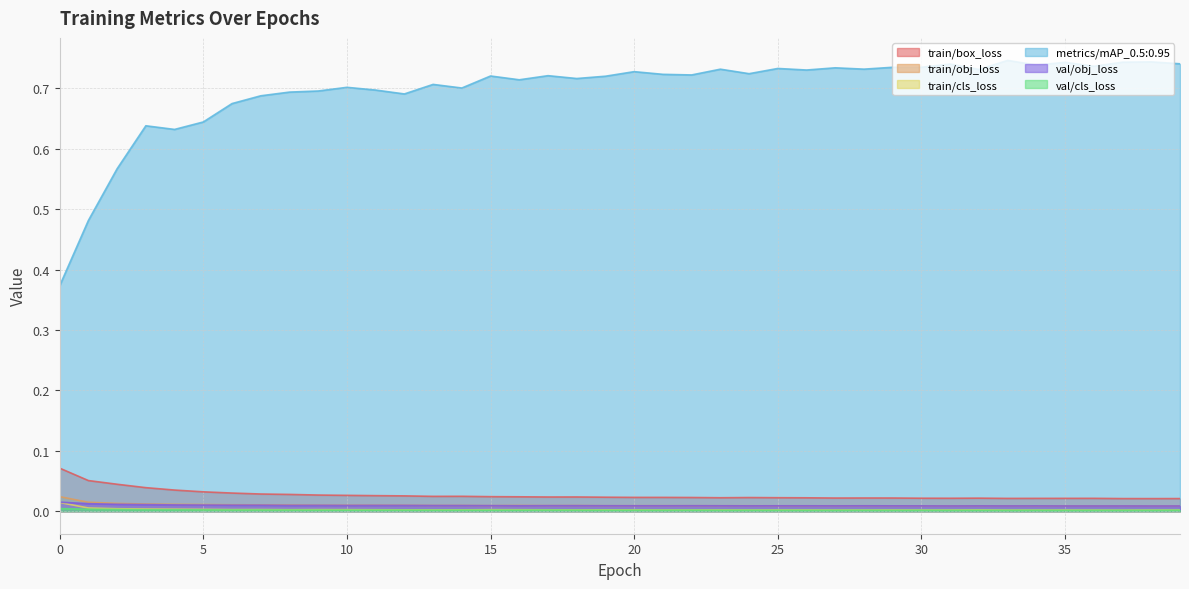

Which series changed the most between 4 and 29?

metrics/mAP_0.5:0.95